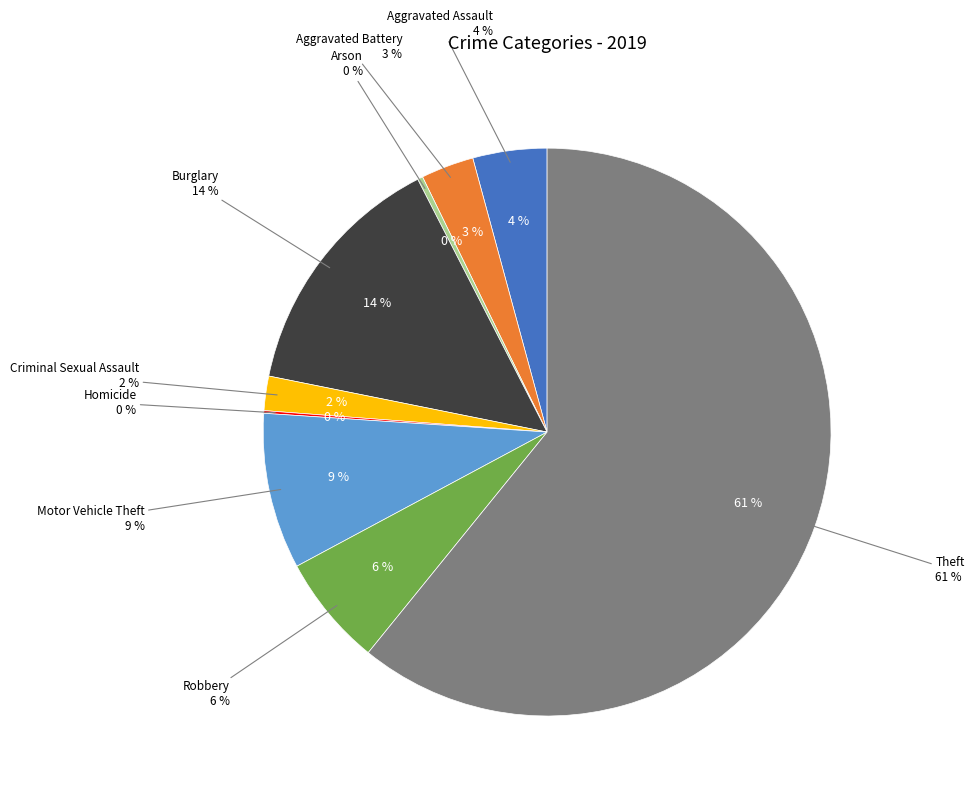

Is Theft the majority of the pie?

Yes